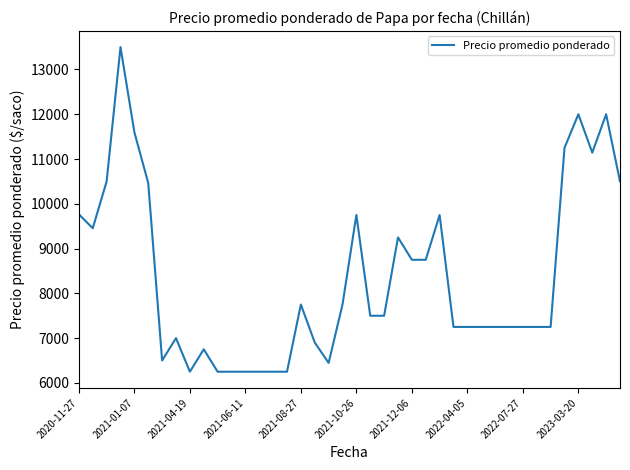

What is the average value?

8357